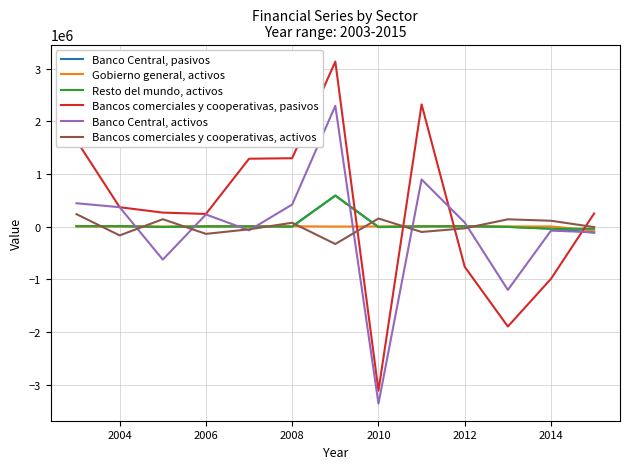

What is the average value of the Banco Central, pasivos series?

36772